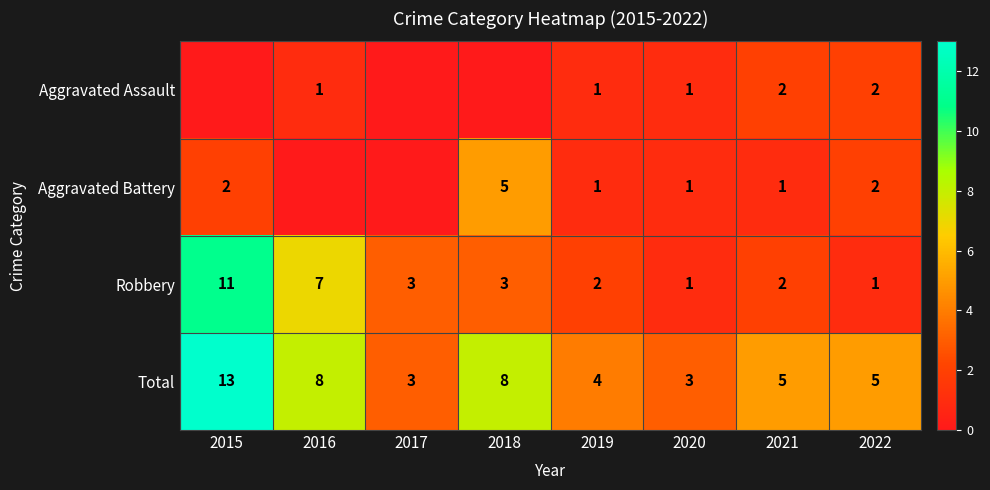

What is the spread (max minus min) of values at 2021?

4